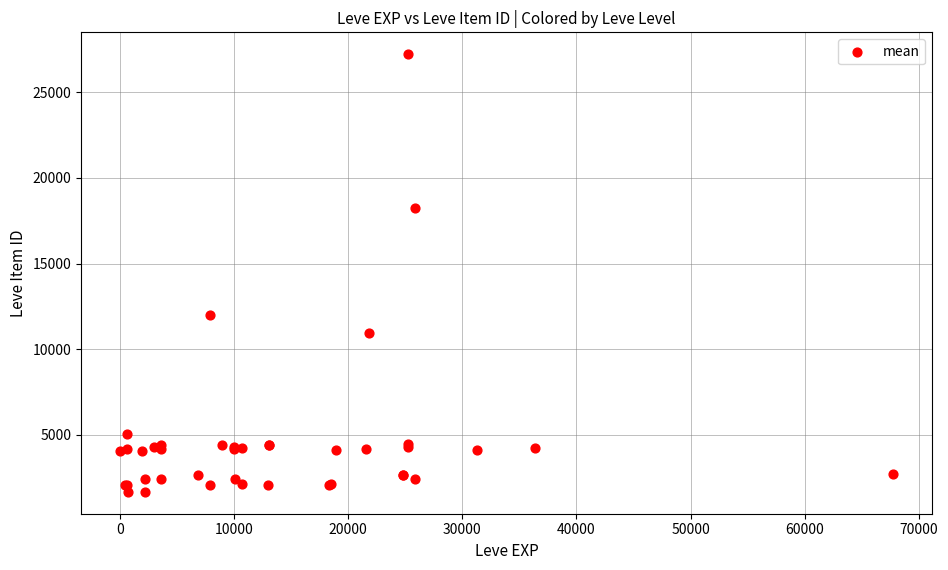

What Y value in the scatter plot is closest to 14448?

12018